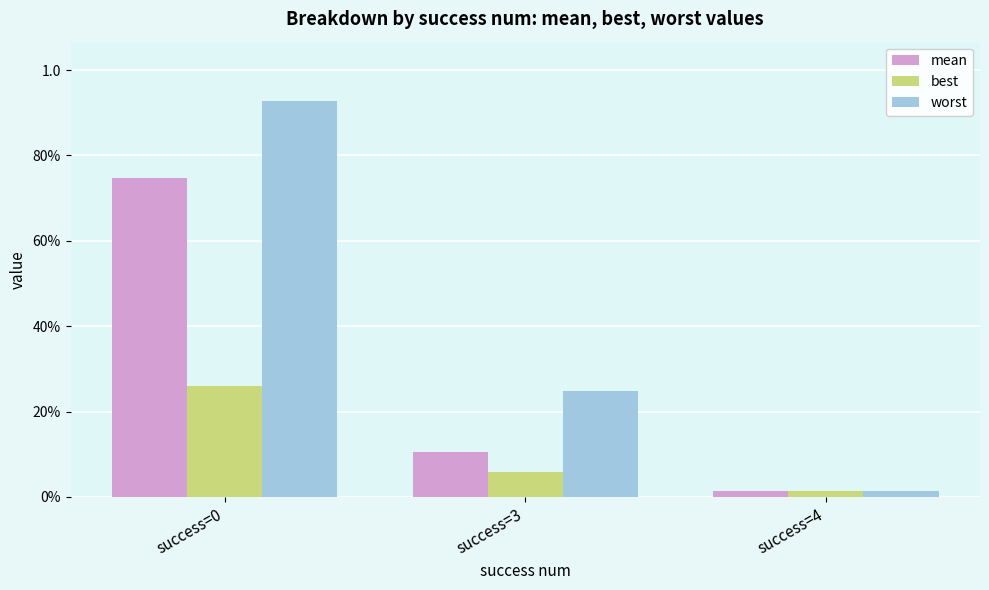

What are all the series names shown in the legend?

mean, best, worst